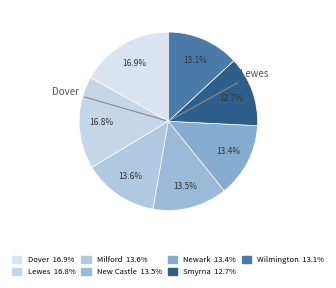

What percentage is NOT represented by Dover?

83.1%